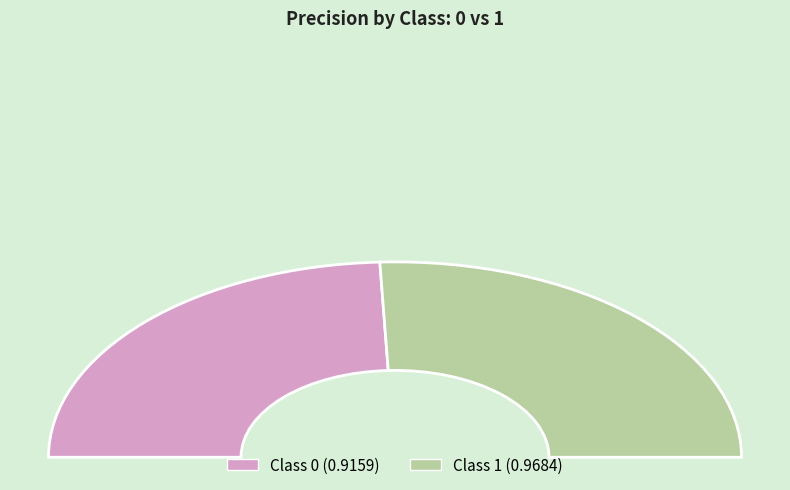

Is there a majority slice in this chart?

Yes